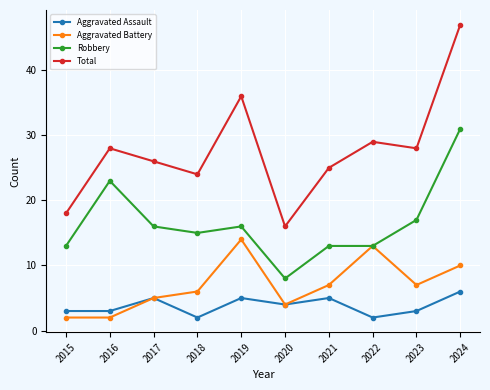

List the series in order of their peak value, lowest first.

Aggravated Assault, Aggravated Battery, Robbery, Total